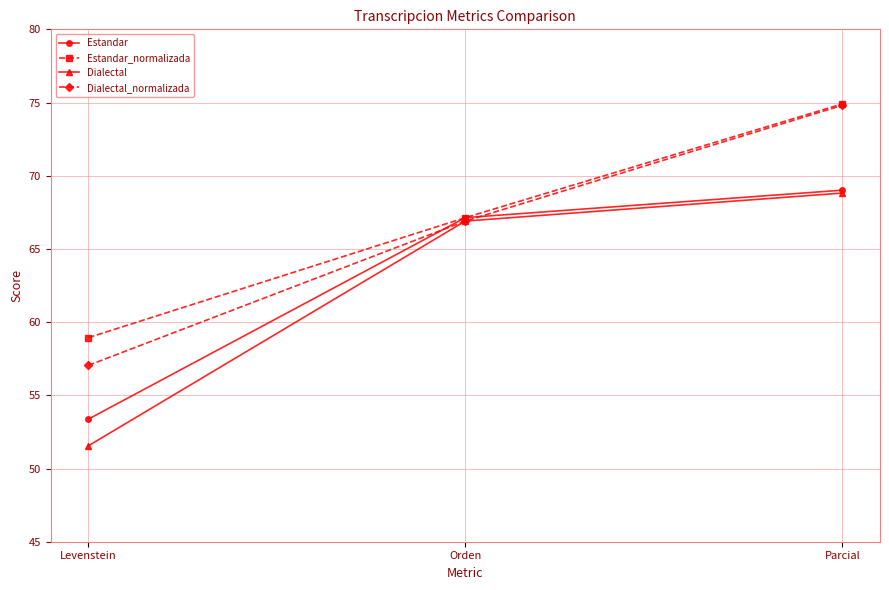

What are all the series names shown in the legend?

Estandar, Estandar_normalizada, Dialectal, Dialectal_normalizada